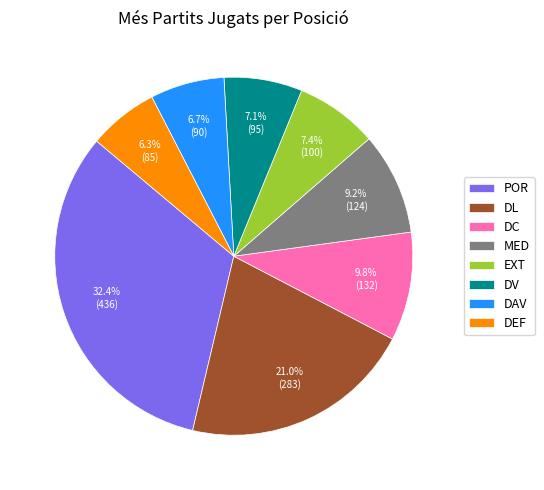

The MED slice represents 23% of the pie. True or false?

False